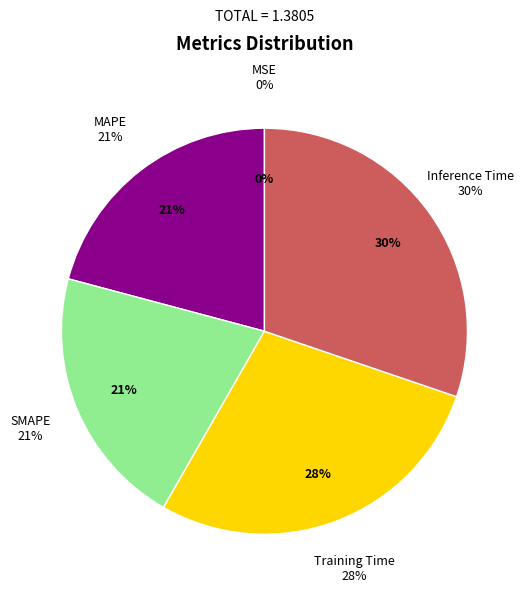

Does any single category account for the majority?

No